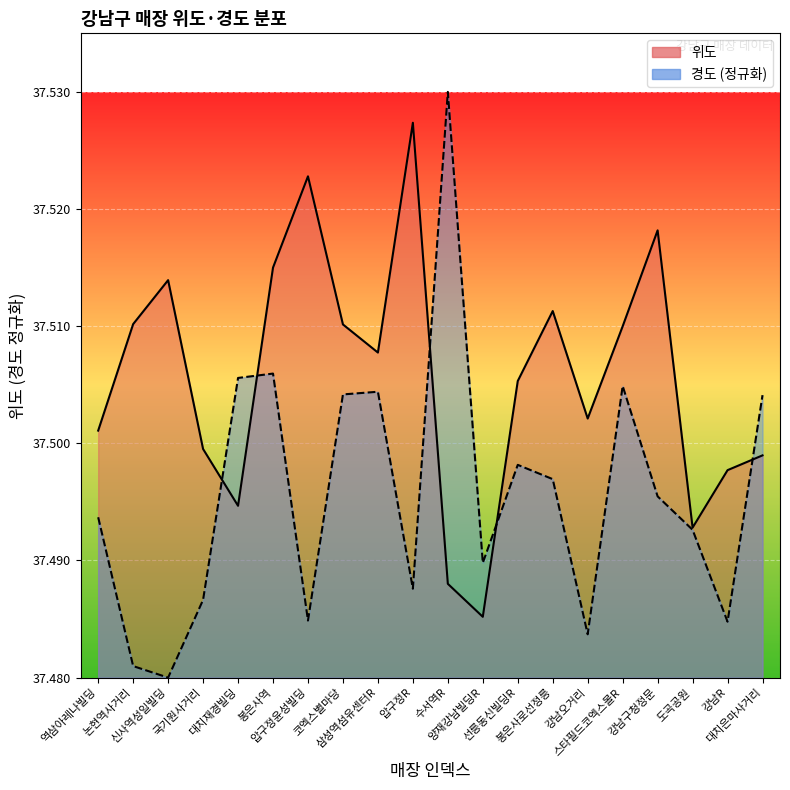

Reading left to right, extract all data points from this chart.

위도_line: 37.5	37.5	37.5	37.5	37.5	37.5	37.5	37.5	37.5	37.5	37.5	37.5	37.5	37.5	37.5	37.5	37.5	37.5	37.5	37.5
경도_line: 37.5	37.5	37.5	37.5	37.5	37.5	37.5	37.5	37.5	37.5	37.5	37.5	37.5	37.5	37.5	37.5	37.5	37.5	37.5	37.5